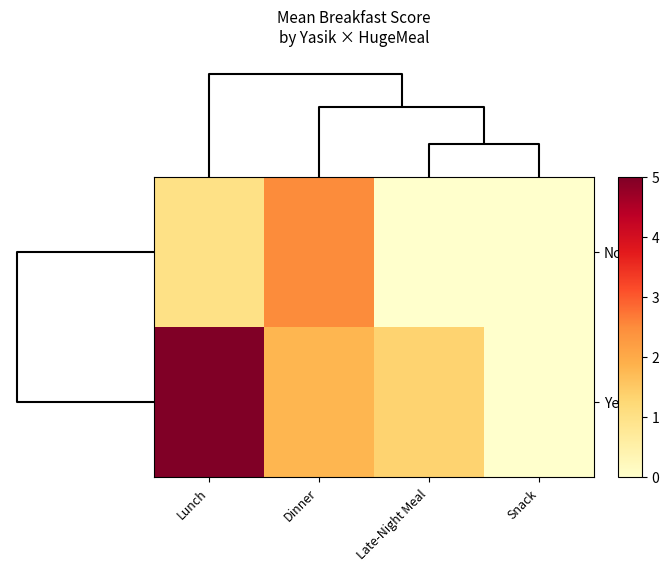

List the series in order of their peak value, lowest first.

No, Yes